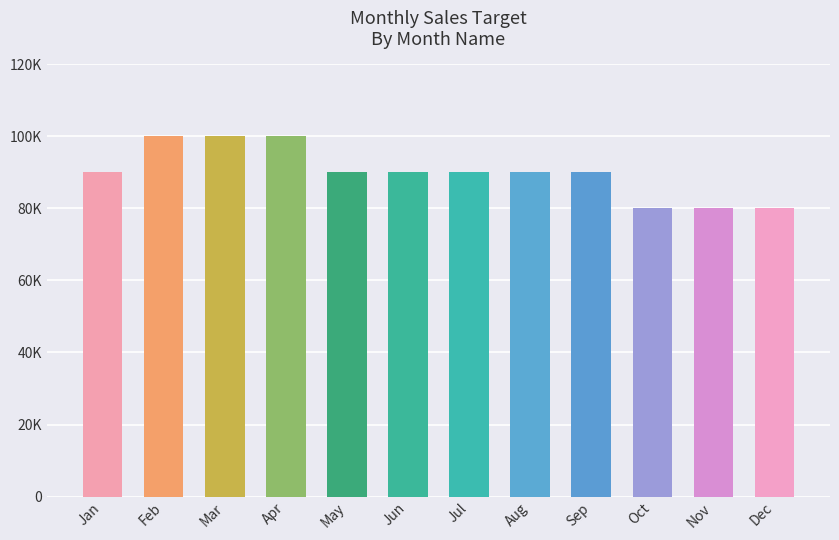

Reading left to right, extract all data points from this chart.

Jan=90000	Feb=100000	Mar=100000	Apr=100000	May=90000	Jun=90000	Jul=90000	Aug=90000	Sep=90000	Oct=80000	Nov=80000	Dec=80000